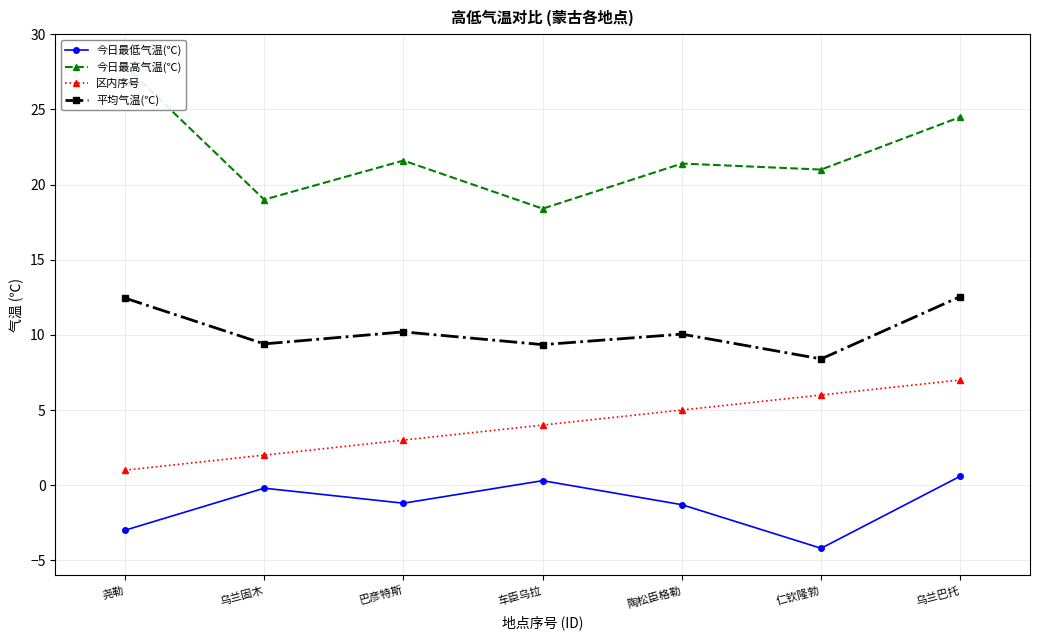

What is the label of the 4th point from the right?

车臣乌拉